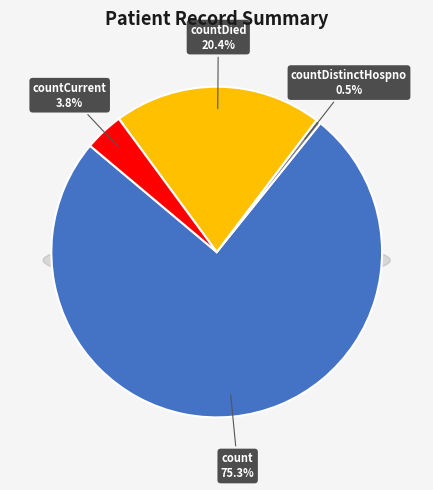

What is the largest slice in the pie chart?

count